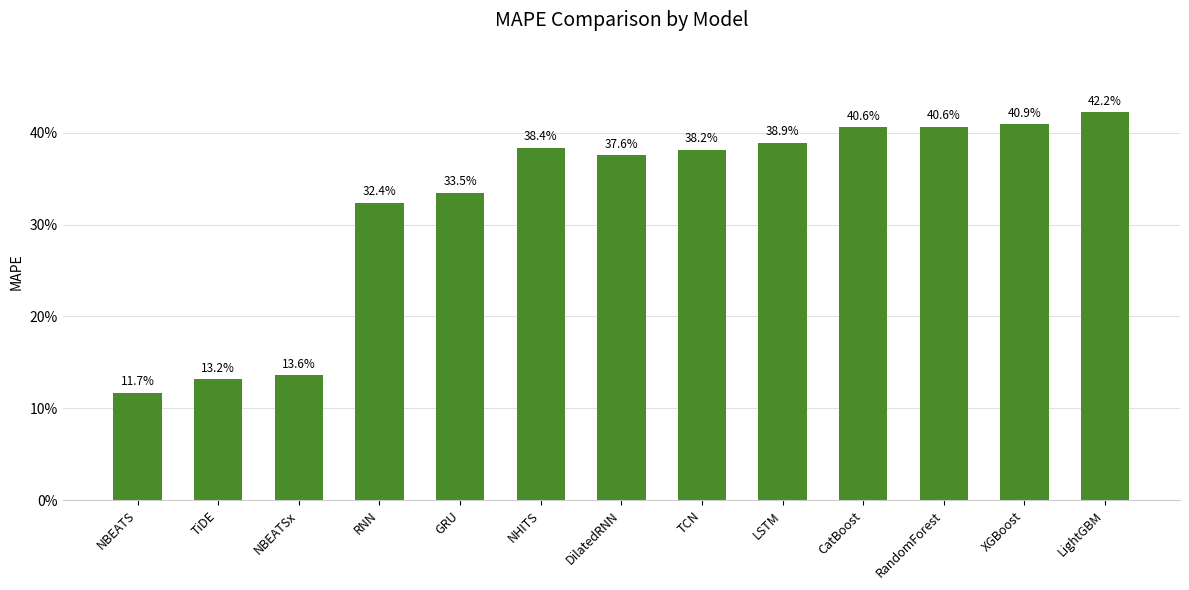

Reading left to right, transcribe all the data shown in this chart.

NBEATS=11.7	TiDE=13.2	NBEATSx=13.6	RNN=32.4	GRU=33.5	NHITS=38.4	DilatedRNN=37.6	TCN=38.2	LSTM=38.9	CatBoost=40.6	RandomForest=40.6	XGBoost=40.9	LightGBM=42.2